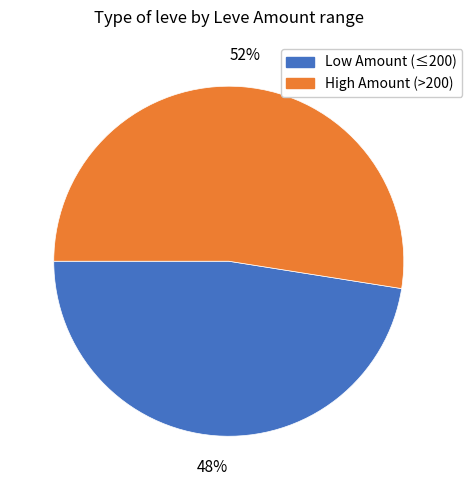

What is the largest slice in the pie chart?

High Amount (>200)